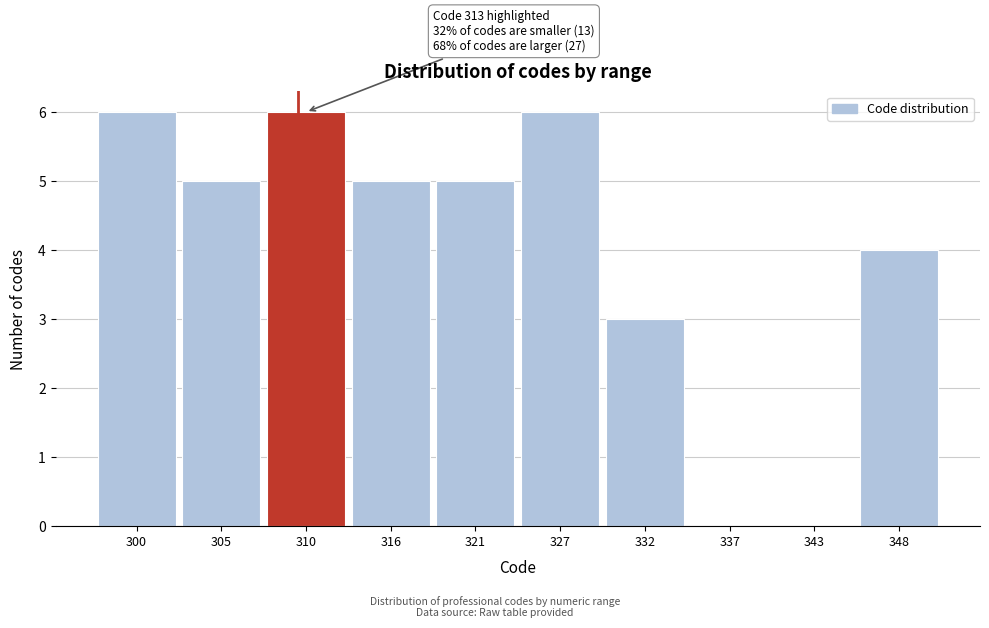

Reading left to right, transcribe all the data shown in this chart.

300=6	305=5	310=6	316=5	321=5	327=6	332=3	337=0	343=0	348=4